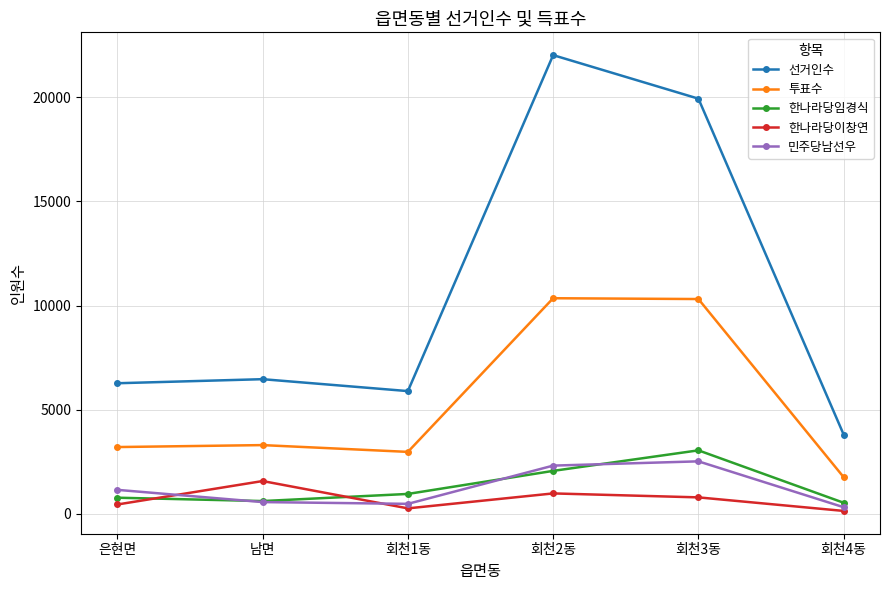

What is the label of the 4th point from the right?

회천1동